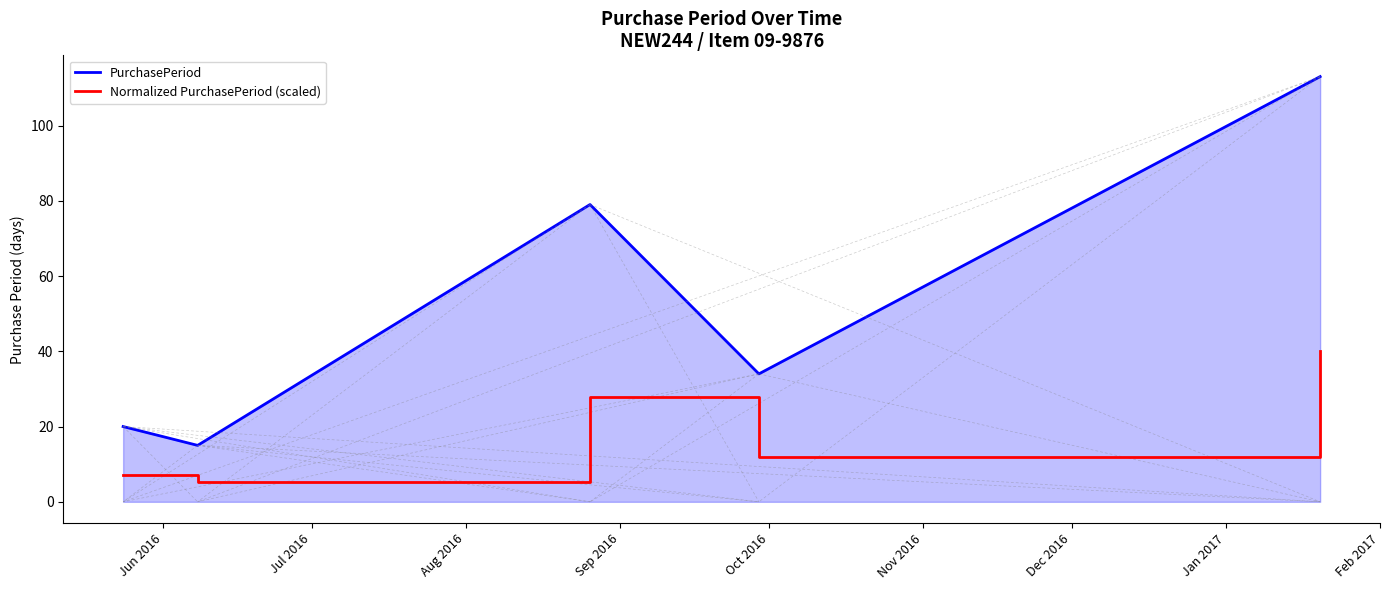

How many categories are shown in the chart?

5